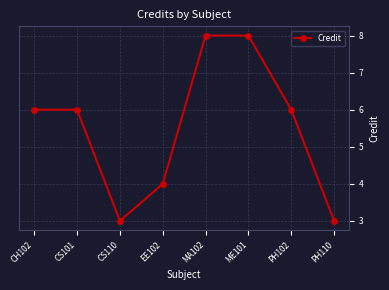

What is the sum of all values?

44